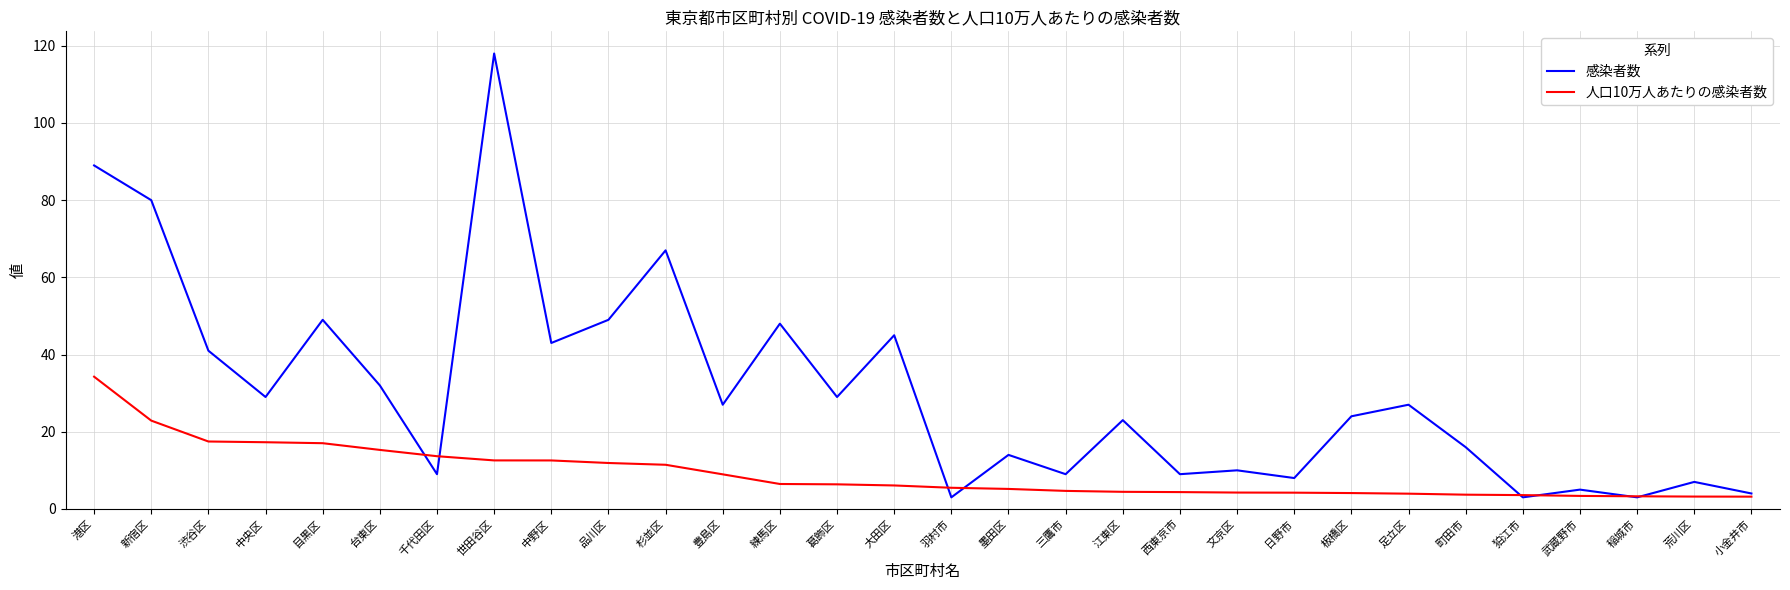

Which series has the largest total across all categories?

感染者数